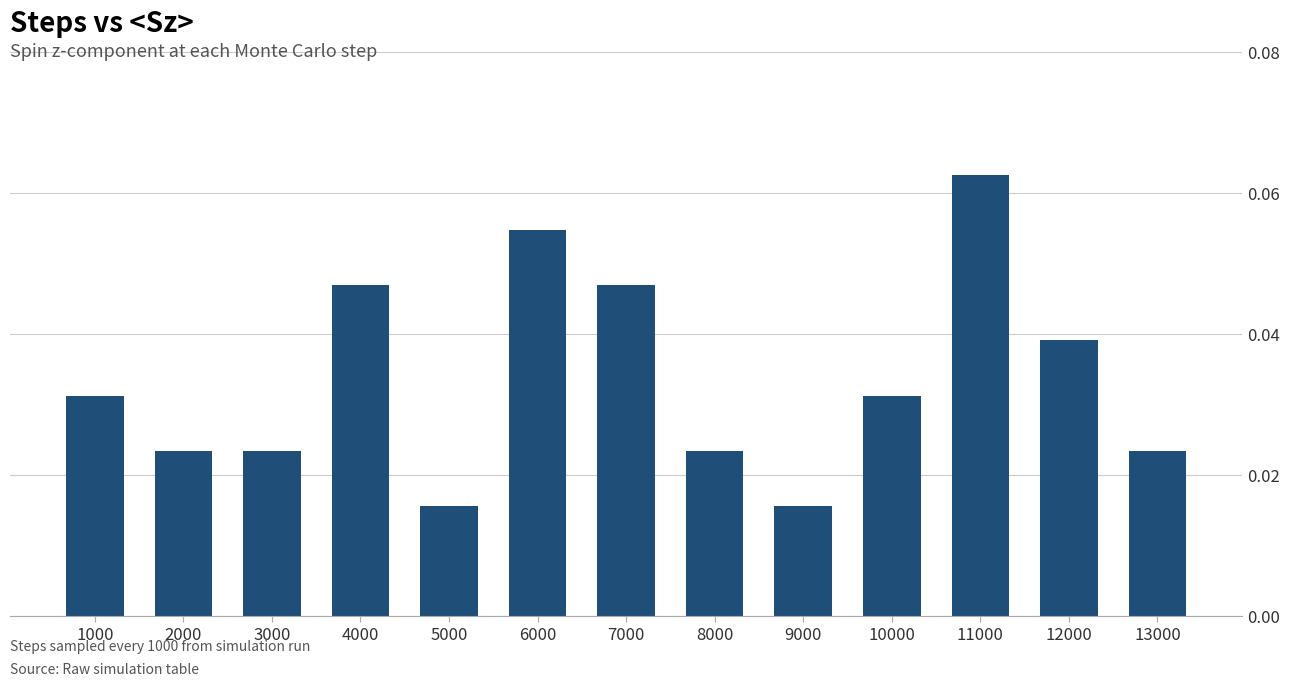

Which category has the highest value across all series?

11000